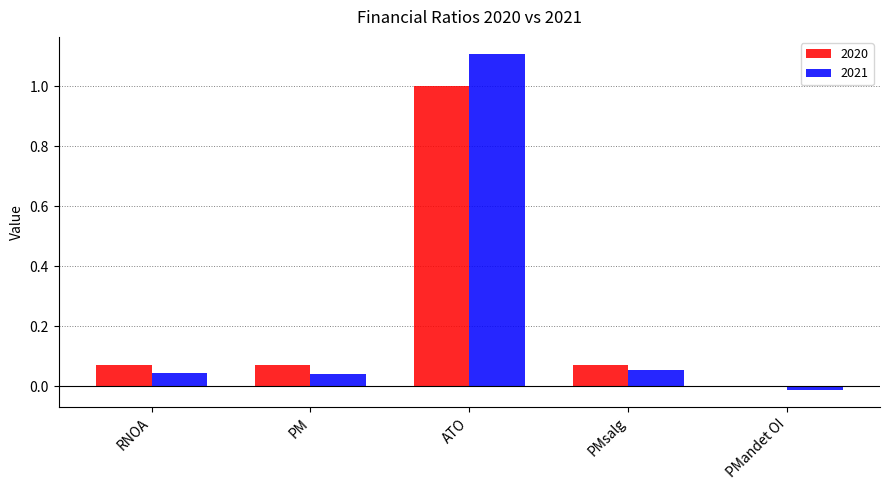

Is it true that 2020 equals 0.0 at PMandet OI?

True